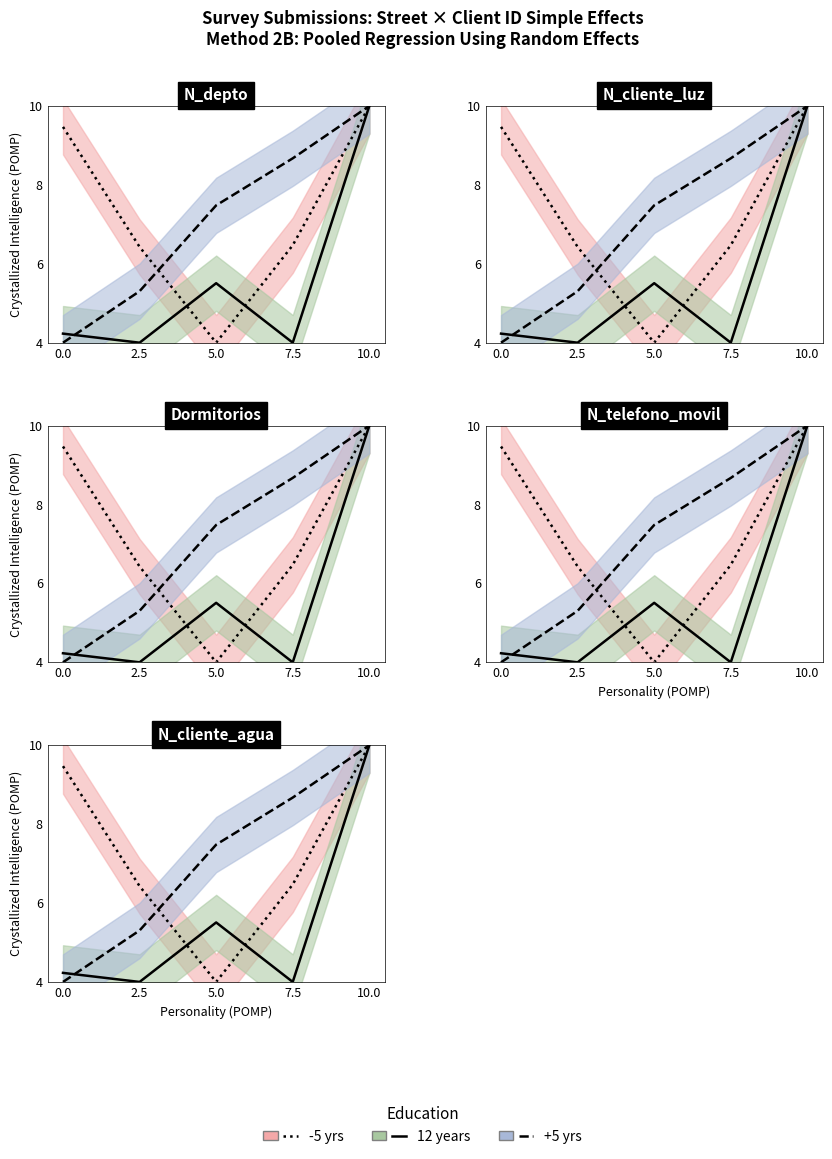

What is the total value across all series at 5.0?

17.0